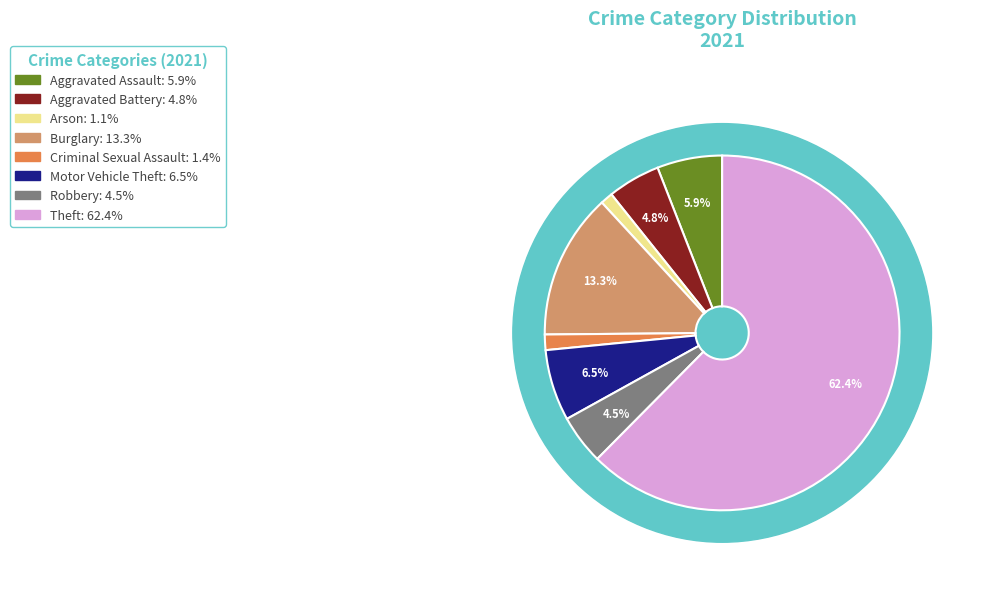

What percentage is the Arson slice, to the nearest percent?

1%